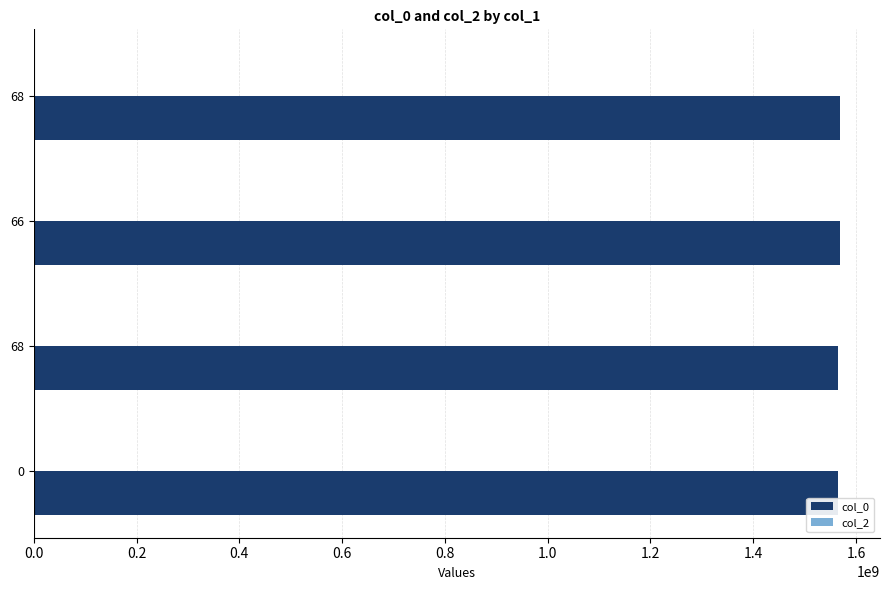

How many bars are there in total?

4